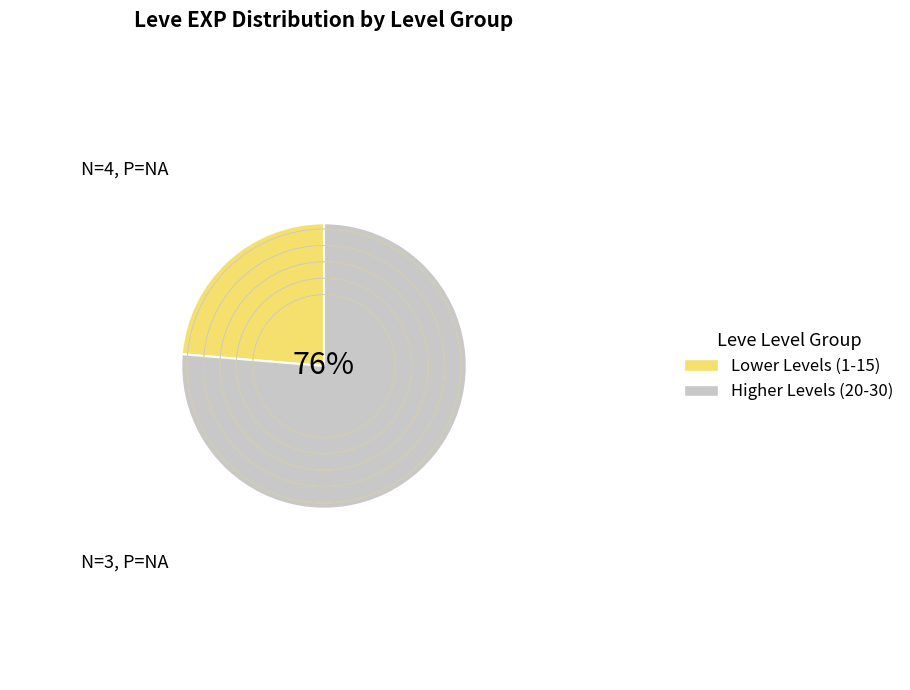

Is there any slice that represents more than half of the pie?

Yes